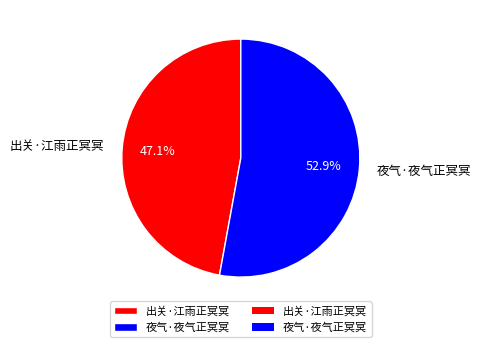

Is 夜气·夜气正冥冥 the majority of the pie?

Yes